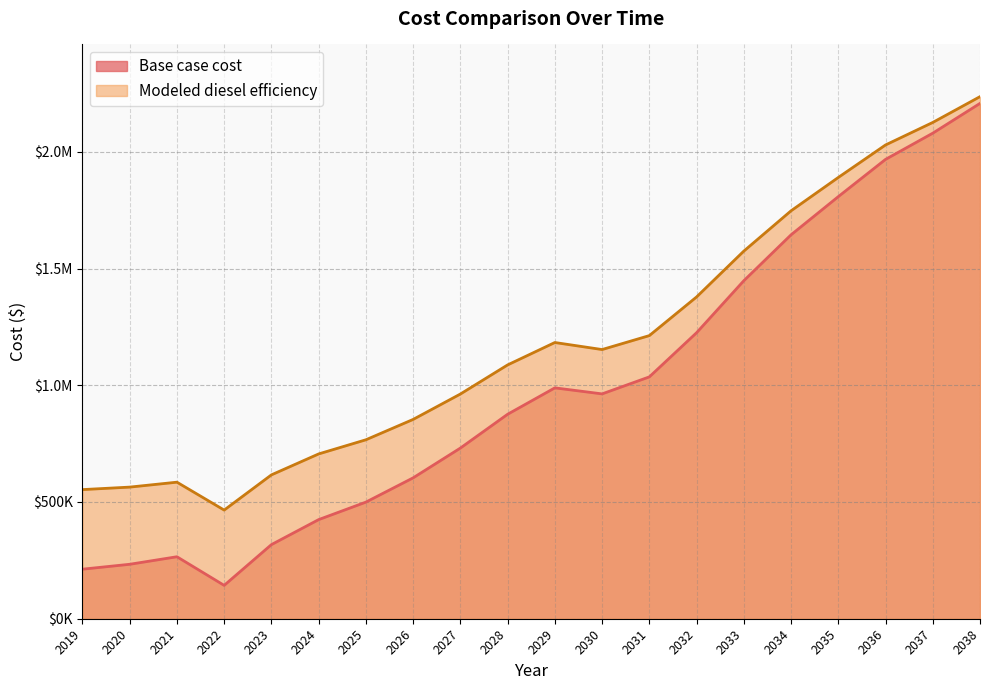

In Base case cost, how many points are lower than both neighbors (excluding endpoints)?

2